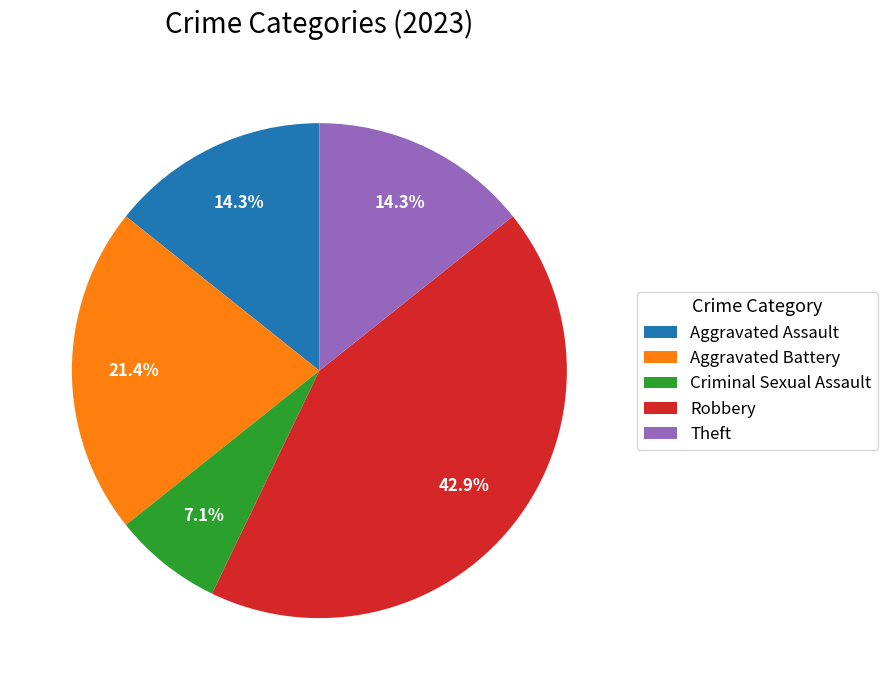

Which category has the smallest portion of the pie?

Criminal Sexual Assault